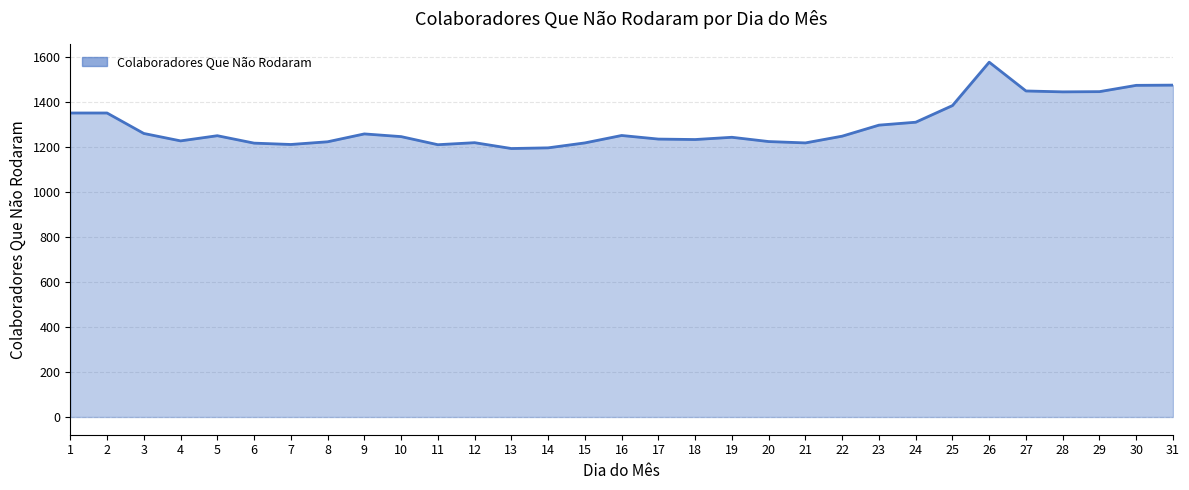

How many distinct data groups are displayed?

1